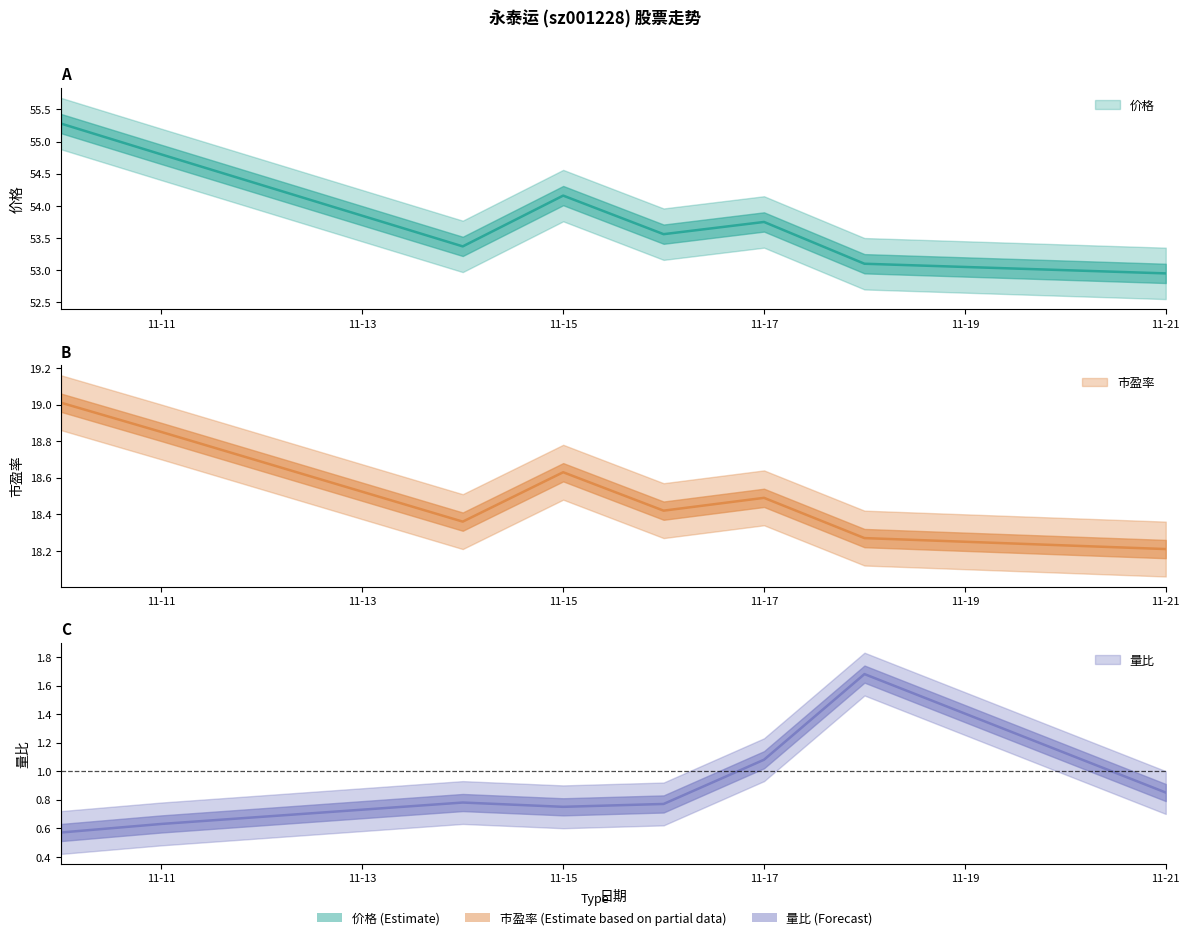

Reading left to right, list all the values displayed in this chart.

价格: 55.3	54.8	53.4	54.2	53.6	53.8	53.1	53.0
量比: 0.6	0.6	0.8	0.8	0.8	1.1	1.7	0.8
市盈率: 19.0	18.9	18.4	18.6	18.4	18.5	18.3	18.2